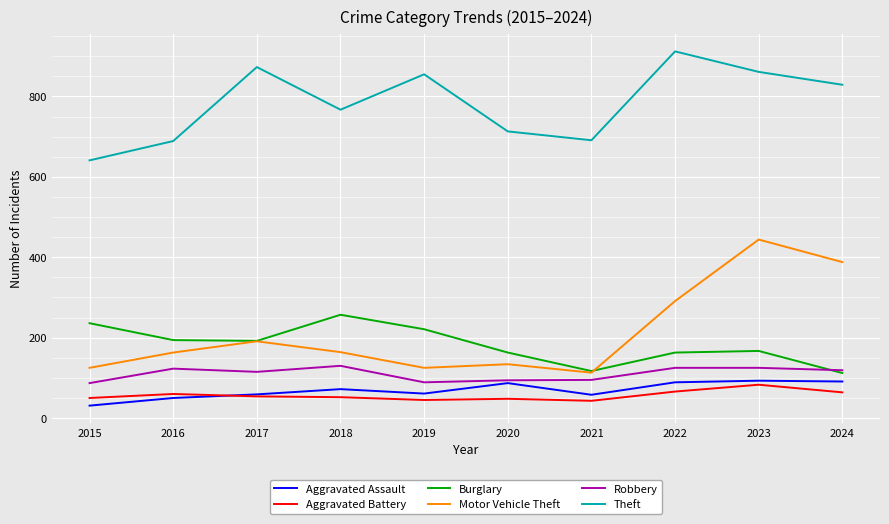

What is the spread (max minus min) of values at 2015?

610